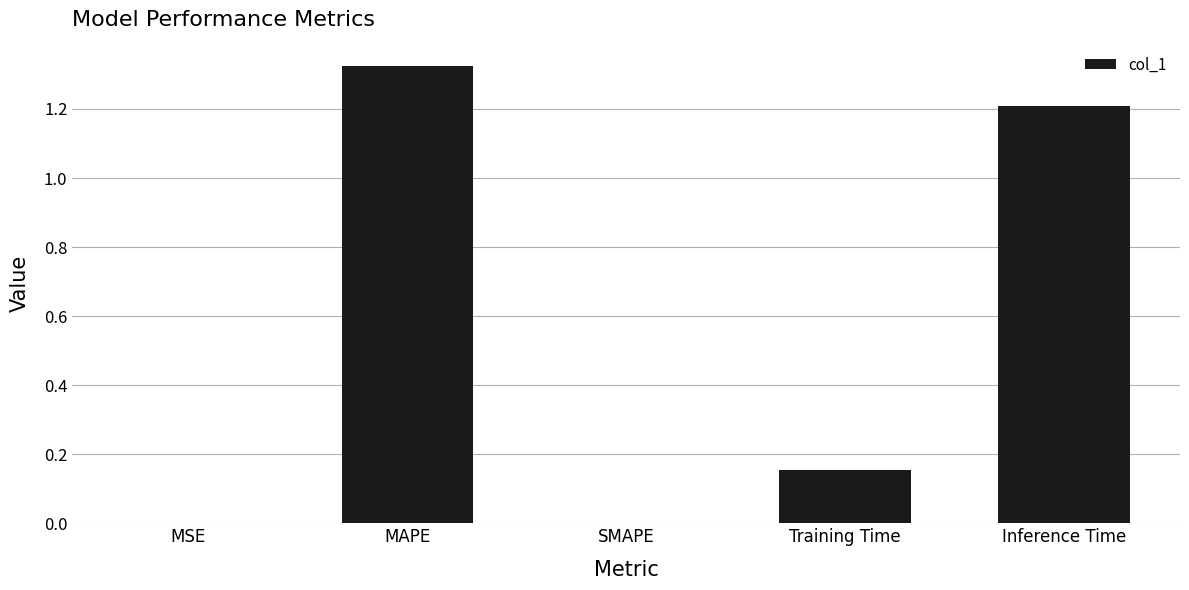

The chart shows a value of 0.0 at SMAPE. True or false?

True